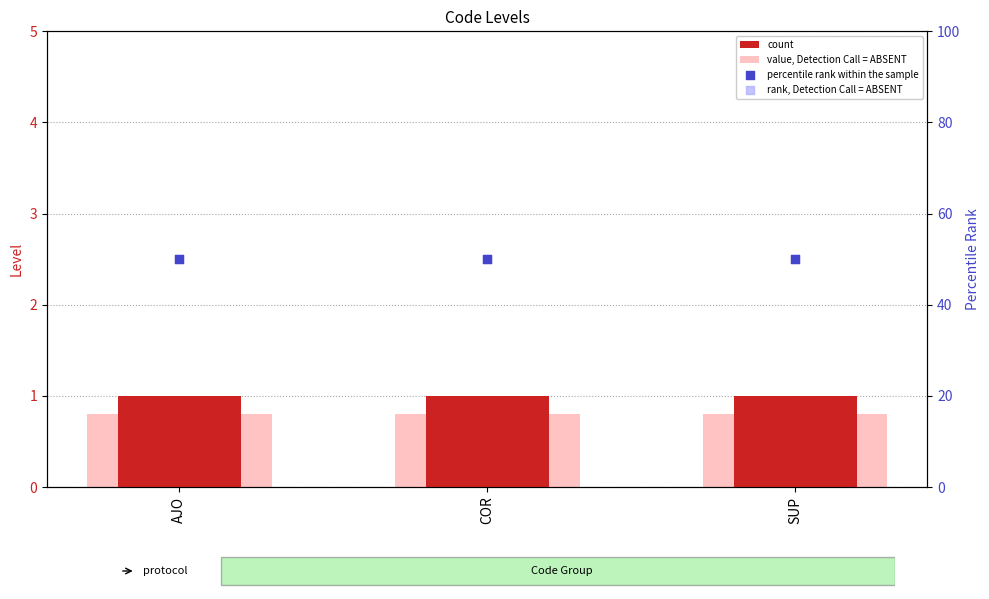

Which series reaches the minimum Y coordinate?

value, Detection Call = ABSENT